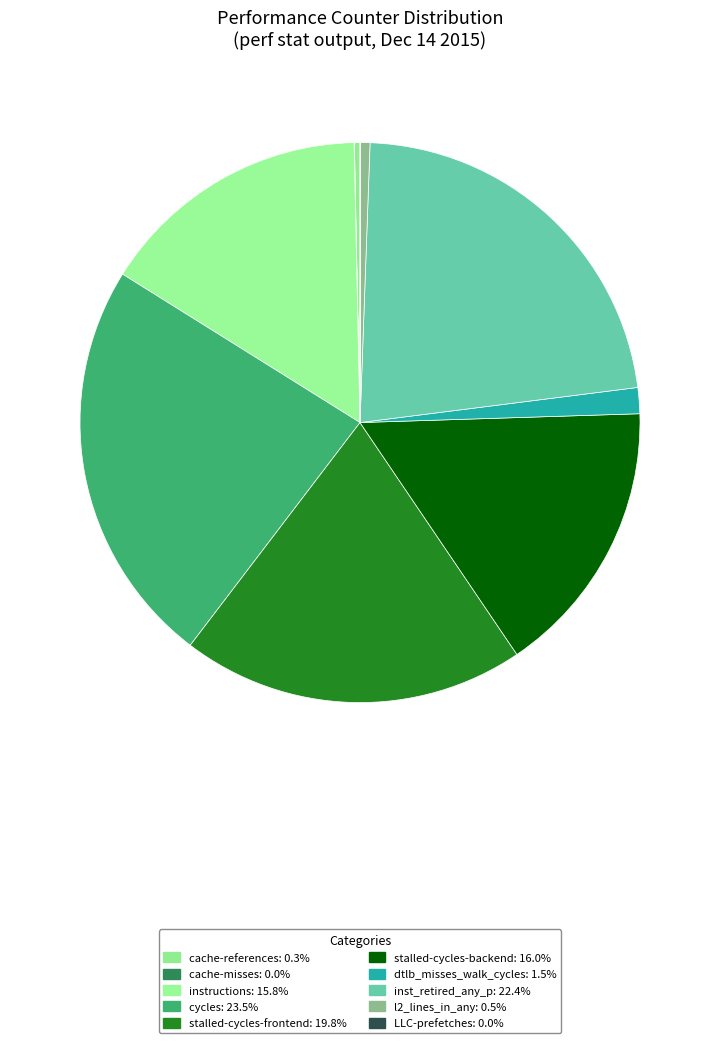

How many slices are in this pie chart?

10